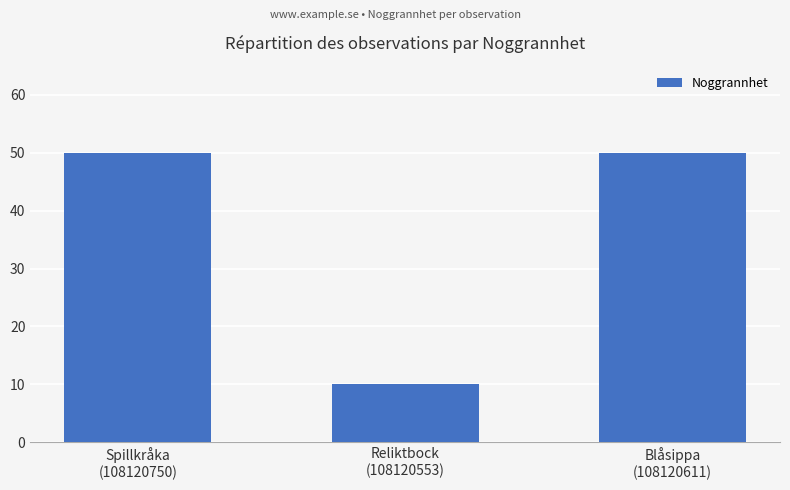

Reading left to right, transcribe all the data shown in this chart.

50	10	50